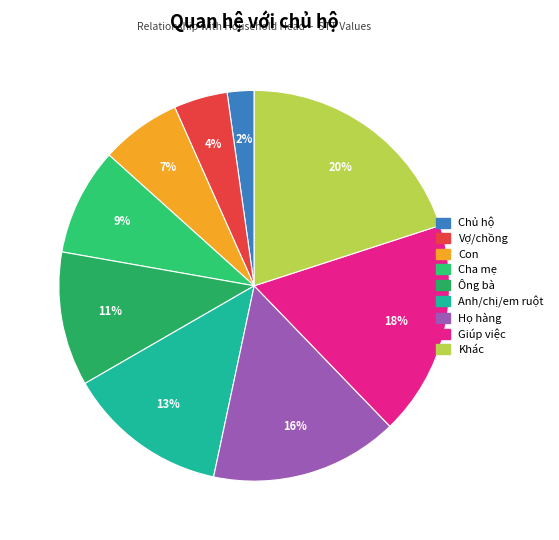

To the nearest percent, what is the difference between the Anh/chị/em ruột and Ông bà slice percentages?

2%